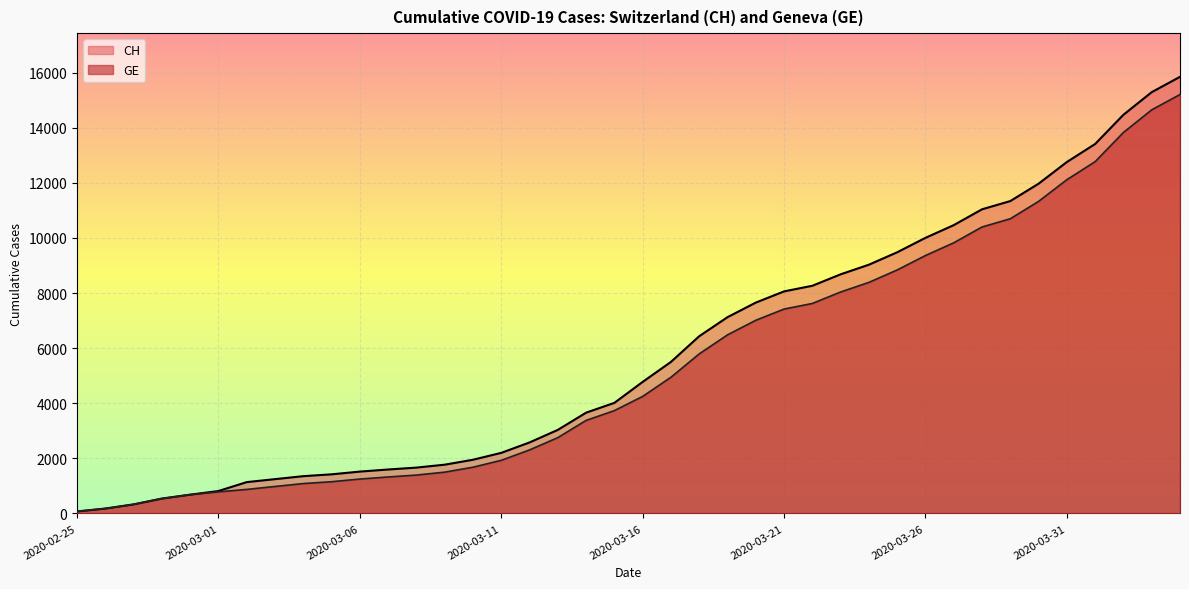

Rank the series by their maximum value, from highest to lowest.

CH, GE